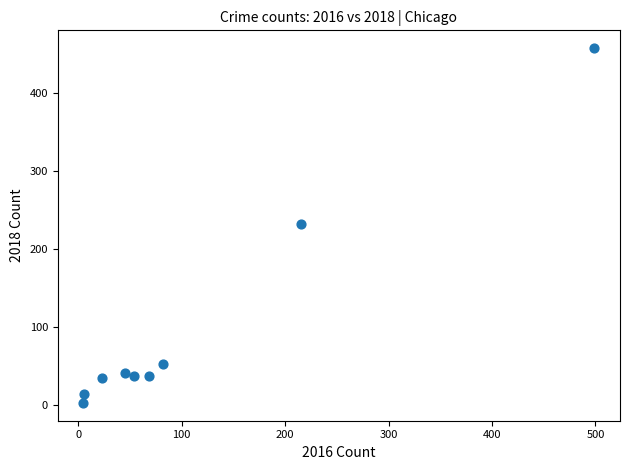

What is the range of X values (max minus min)?

494